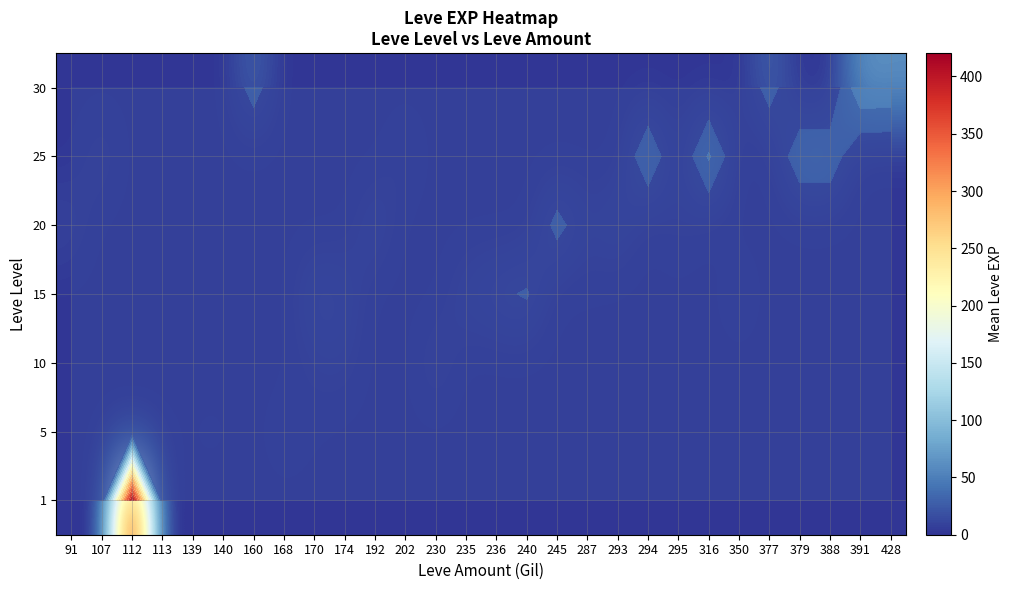

Which has a higher value, 168 or 350?

168